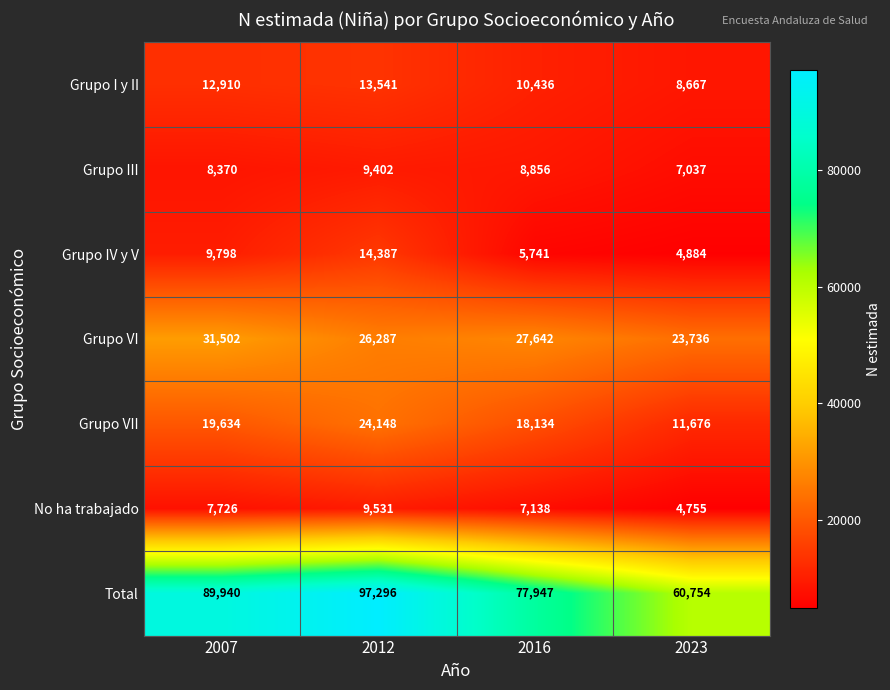

What is the difference between the highest and lowest values at 2016?

72206